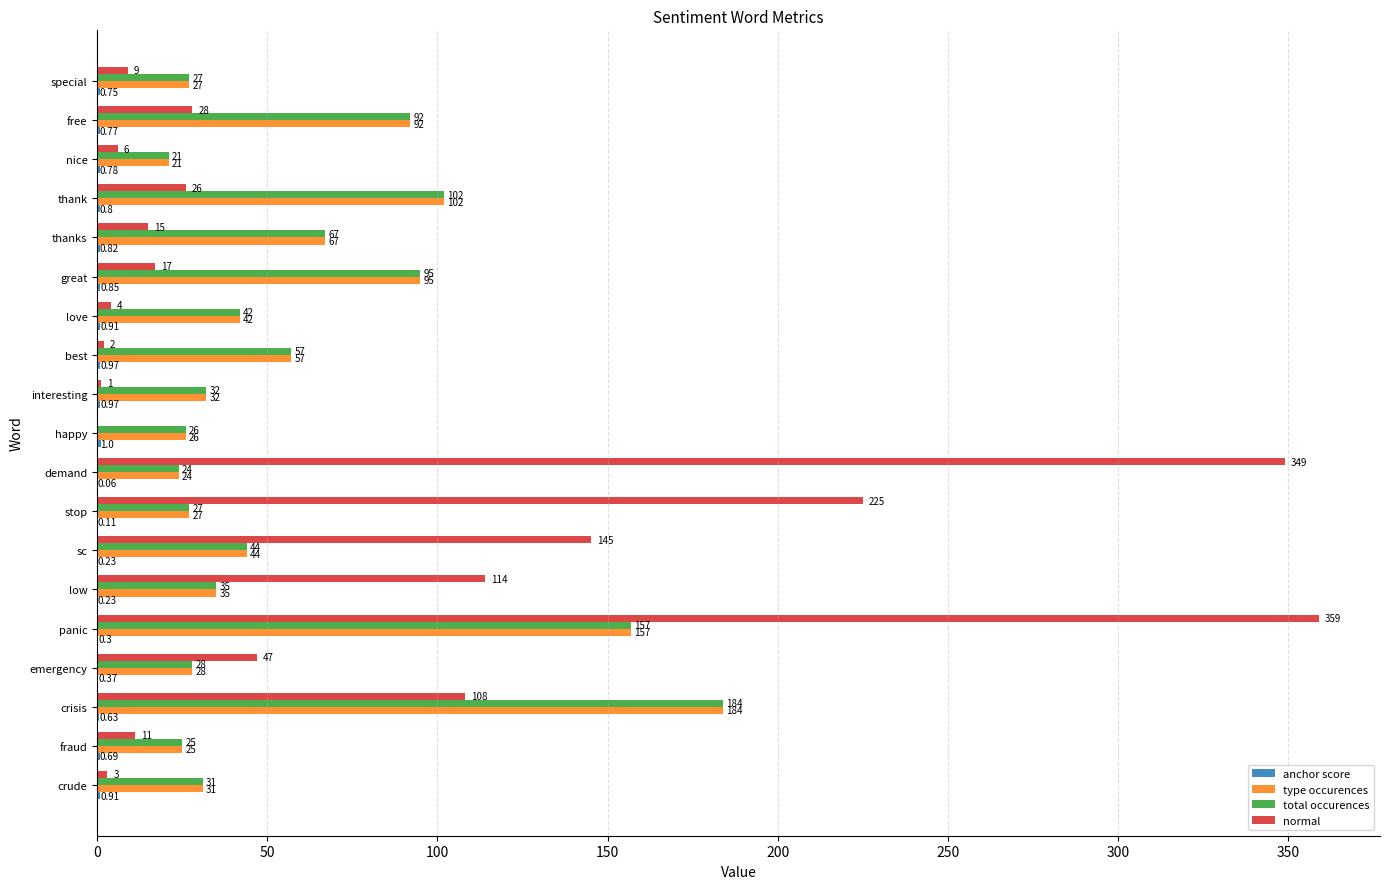

Between fraud and low, which series saw the biggest shift?

normal